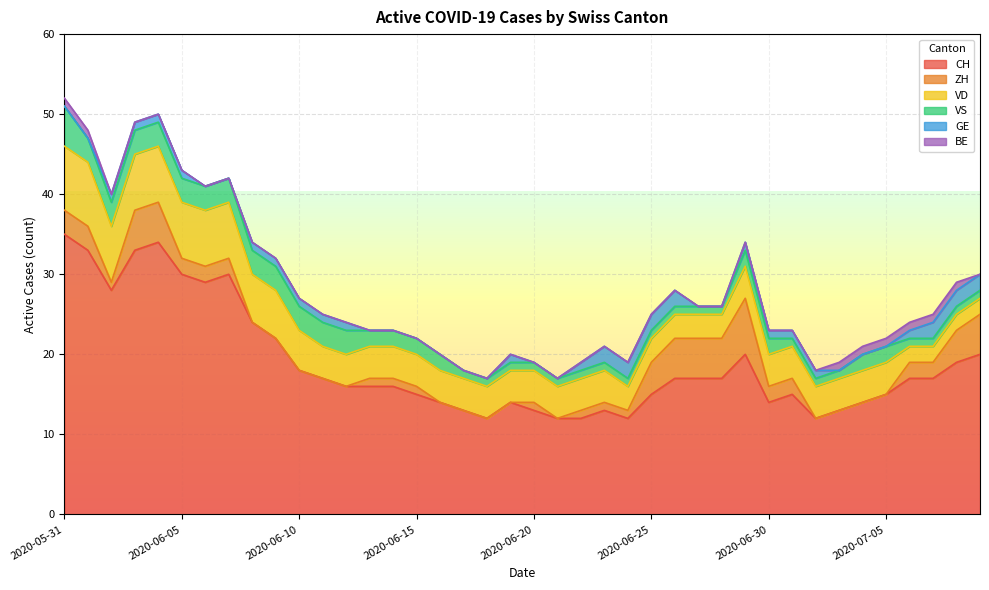

Does the chart display data point markers on the line(s)?

No